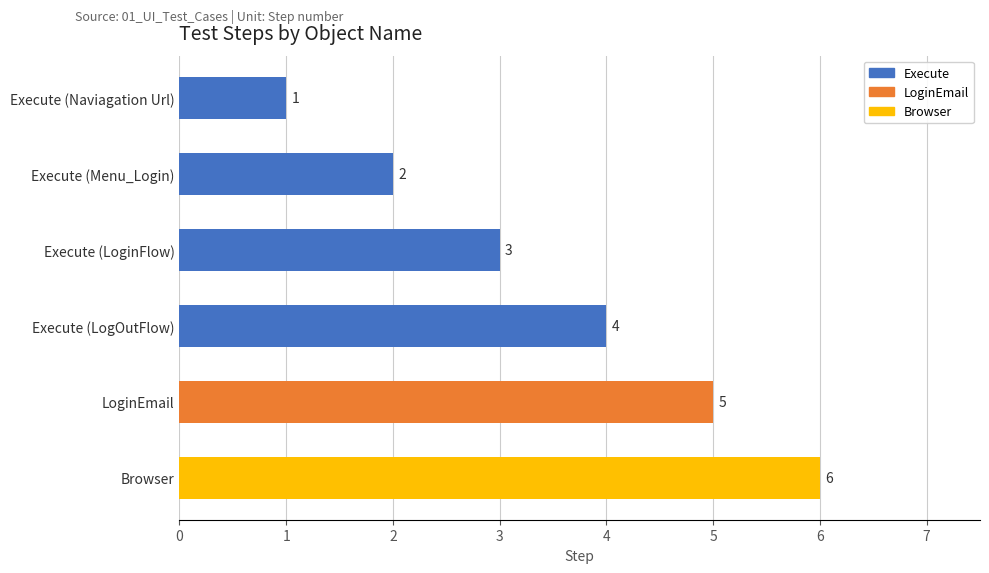

What is the maximum value shown in the chart?

6